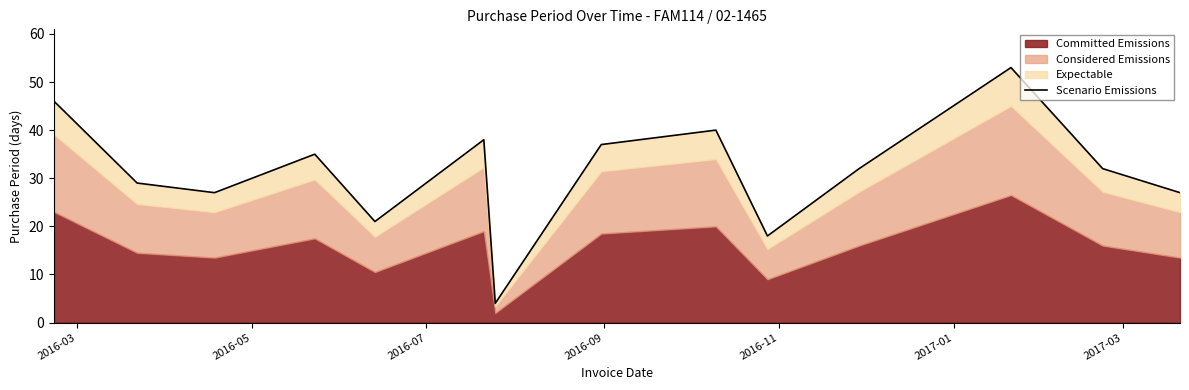

How many data points are less than 32?

6